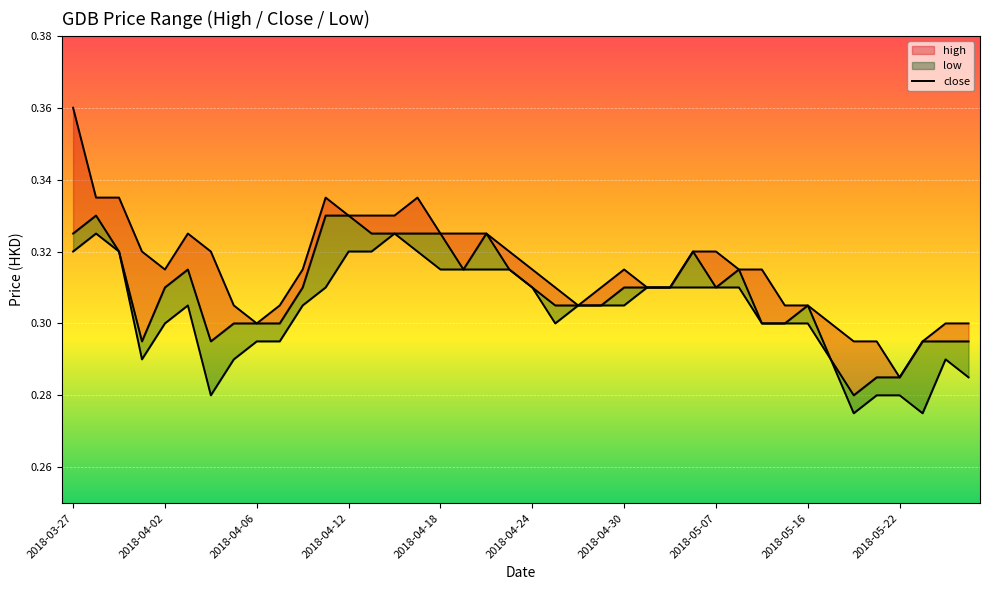

The low series shows 0.3 at 2018-05-23. True or false?

True